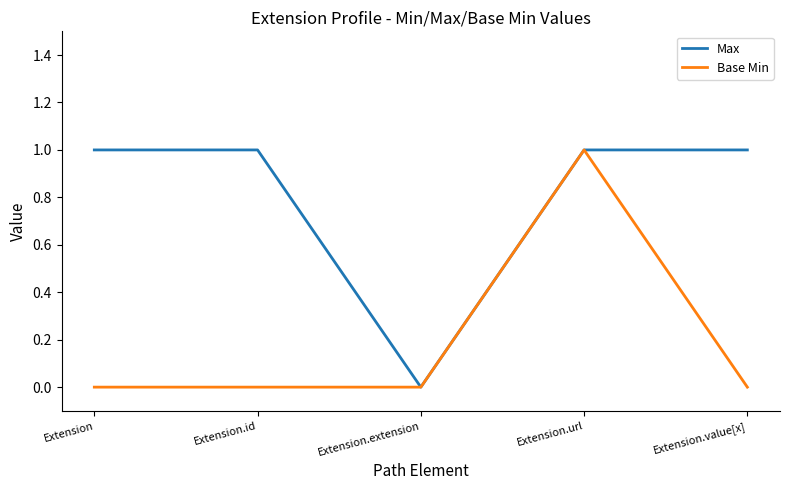

True or false: Base Min has a value of 0 at Extension.id.

True